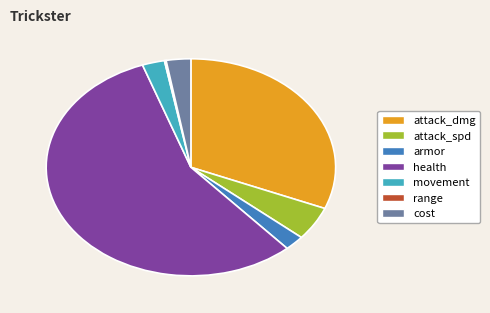

Which category has the biggest portion of the pie?

health